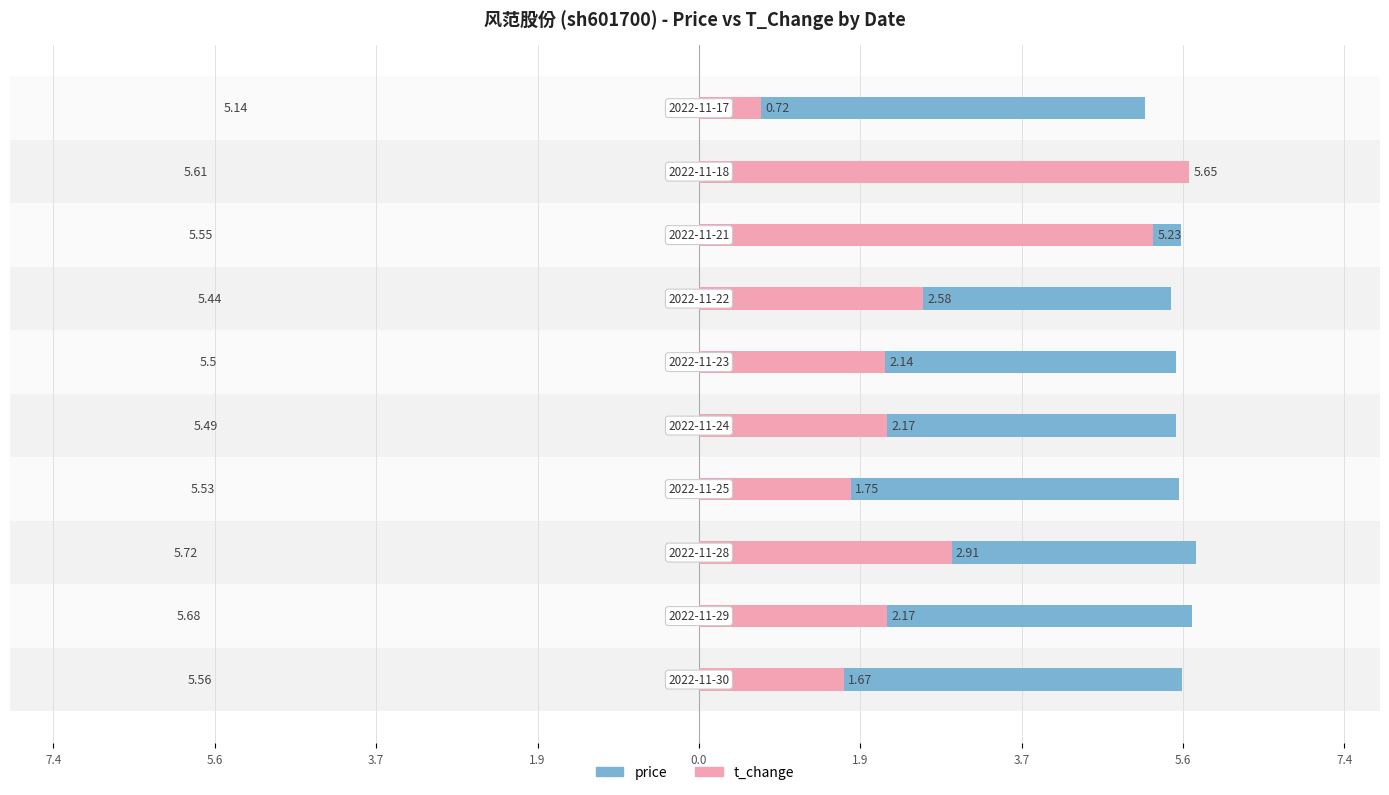

What is the difference between the maximum and minimum values in the price series?

0.6